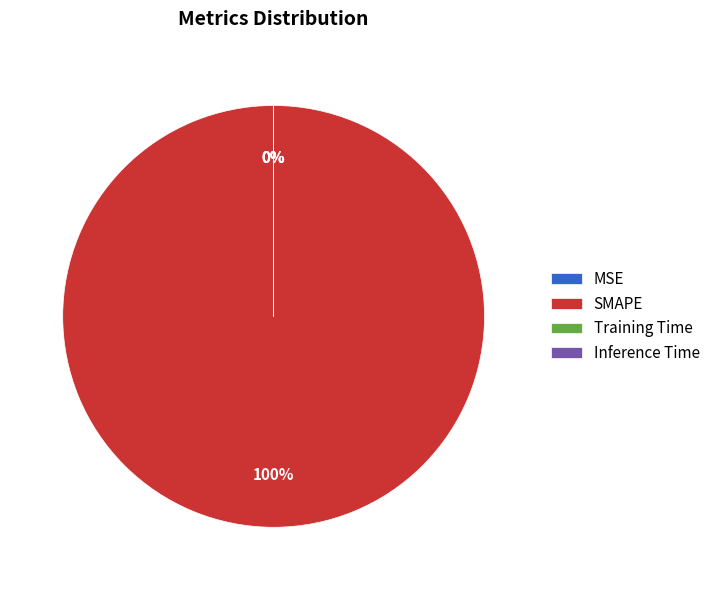

Which slice is the smallest?

MSE